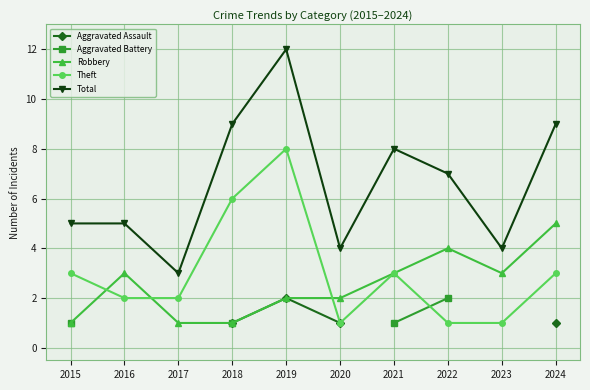

Where is the first local minimum for Total?

2017